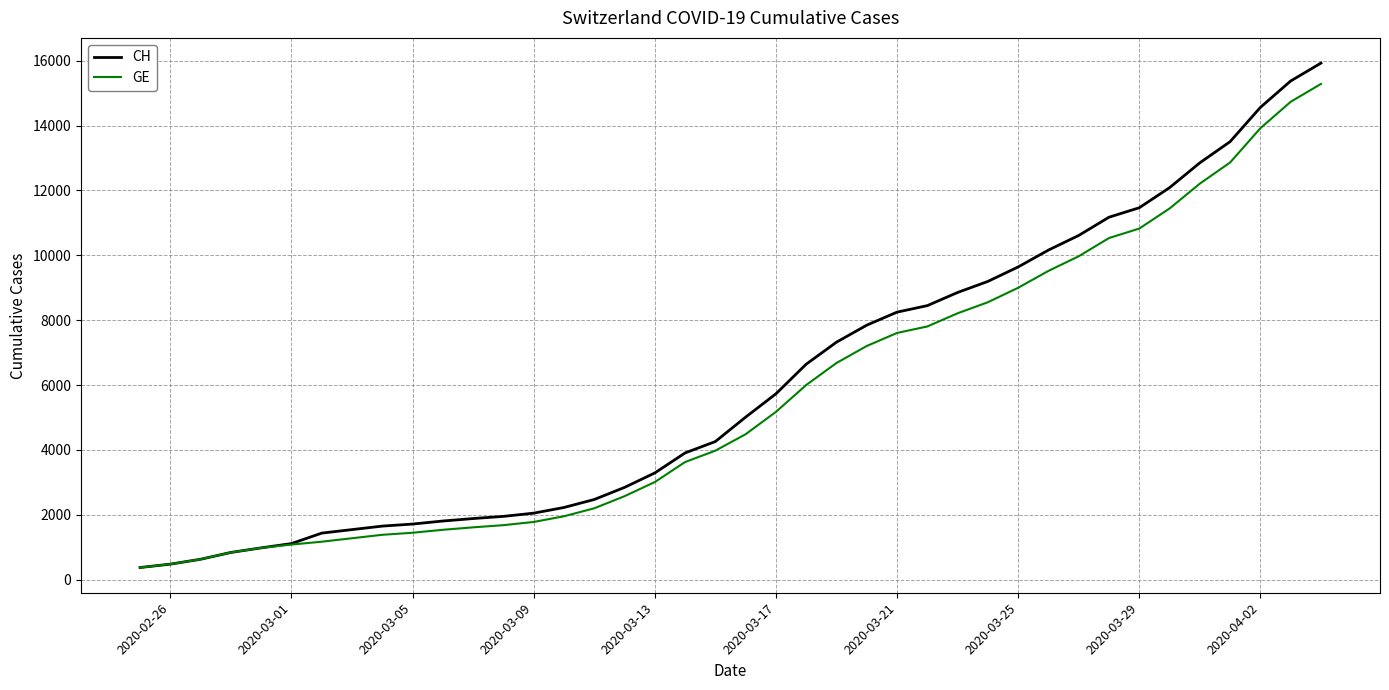

What is the minimum value shown in the chart?

375